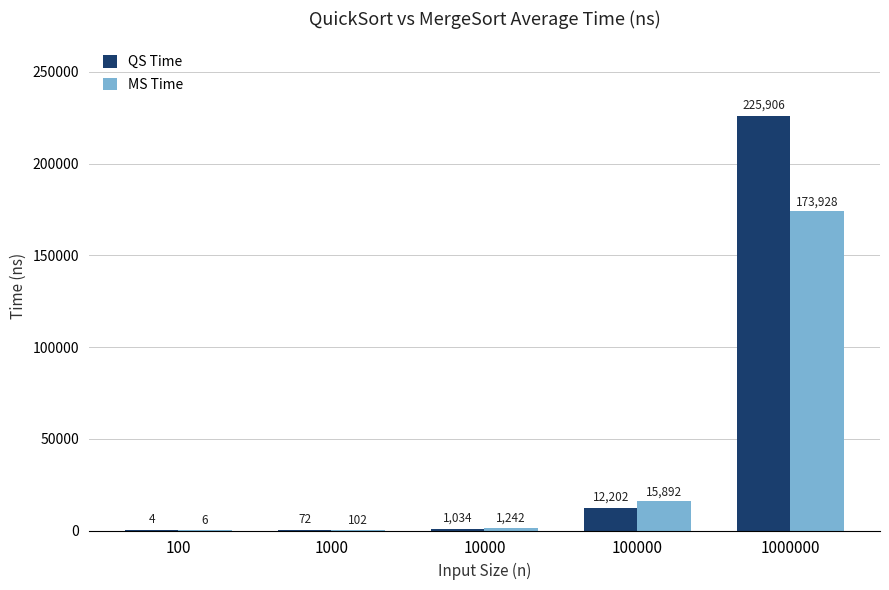

What is the total value across all series at 100?

10